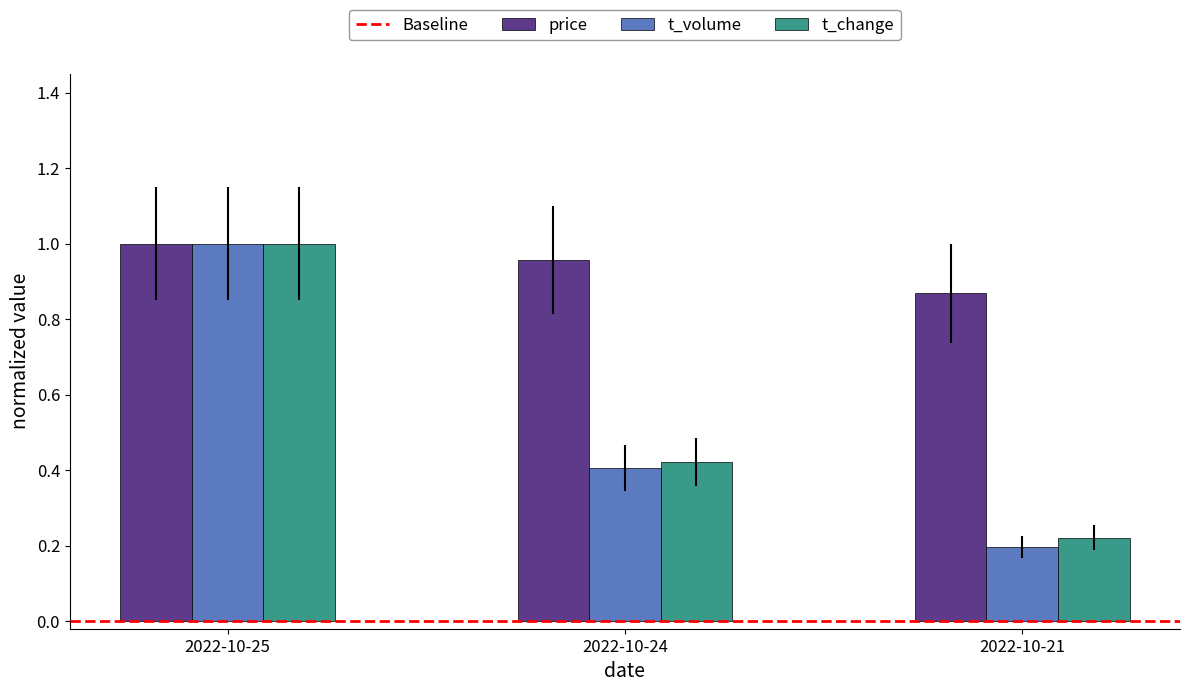

What is the sum of the t_change values at 2022-10-25 and 2022-10-21?

1.2